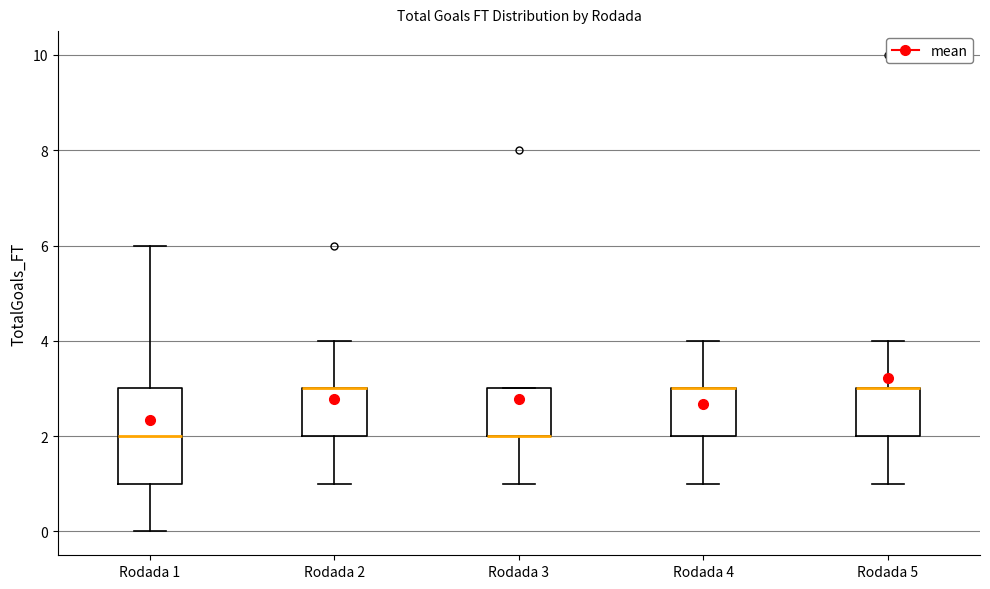

Comparing the boxes themselves (not the whiskers), which one is the tallest?

Rodada 1